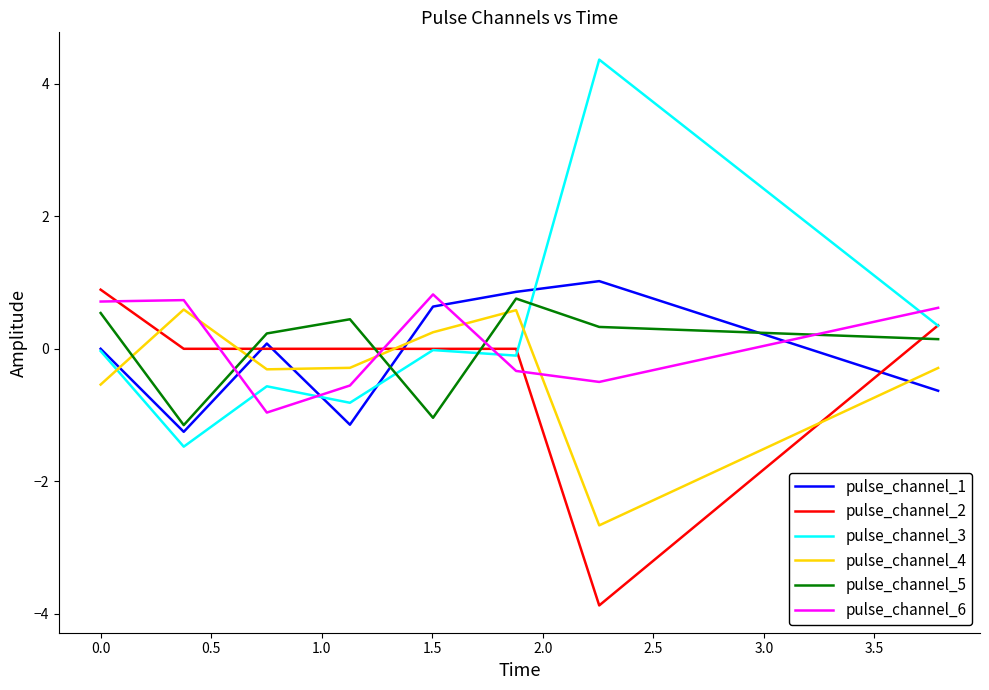

What is the lowest value of the pulse_channel_4 series?

-2.7